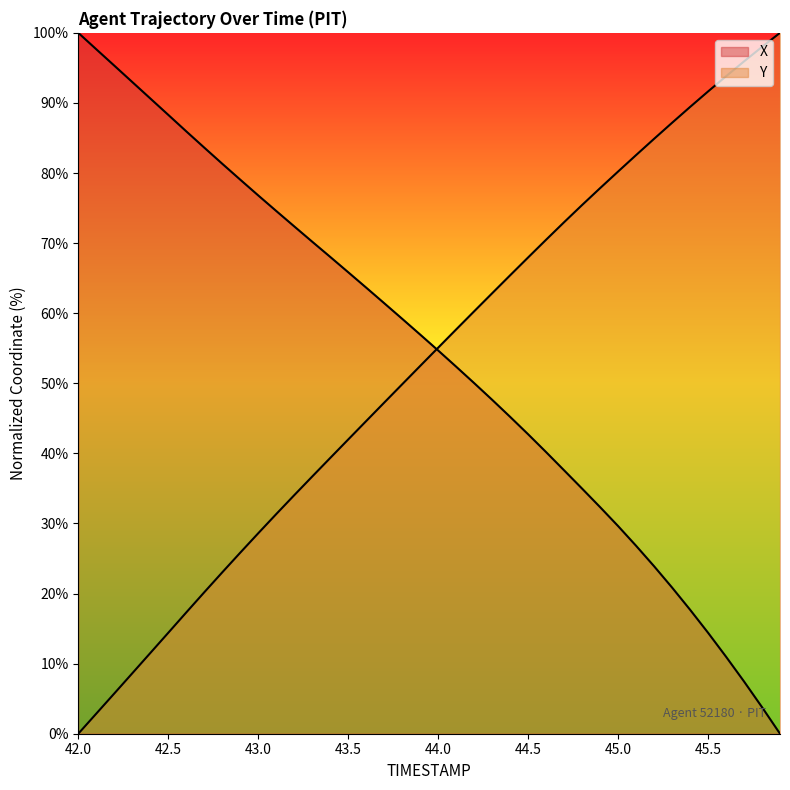

At which label is Y closest to 50?

43.8